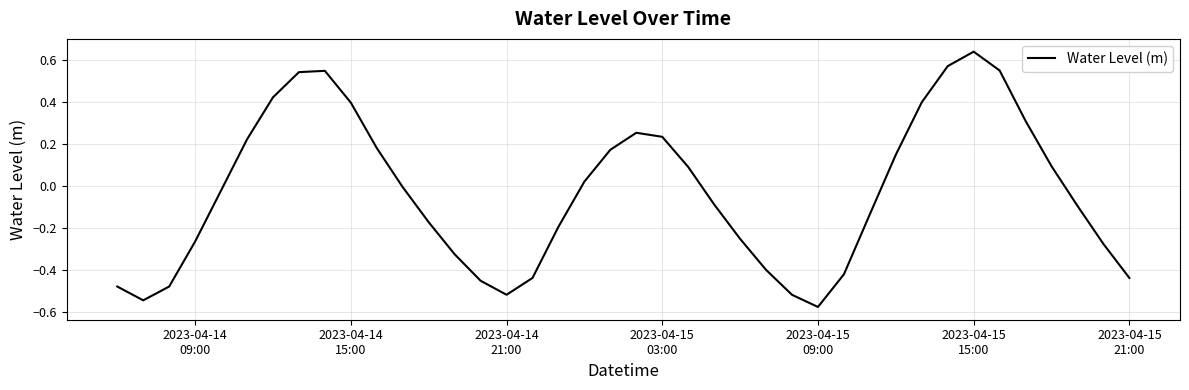

What is the difference between the maximum and minimum values?

1.2